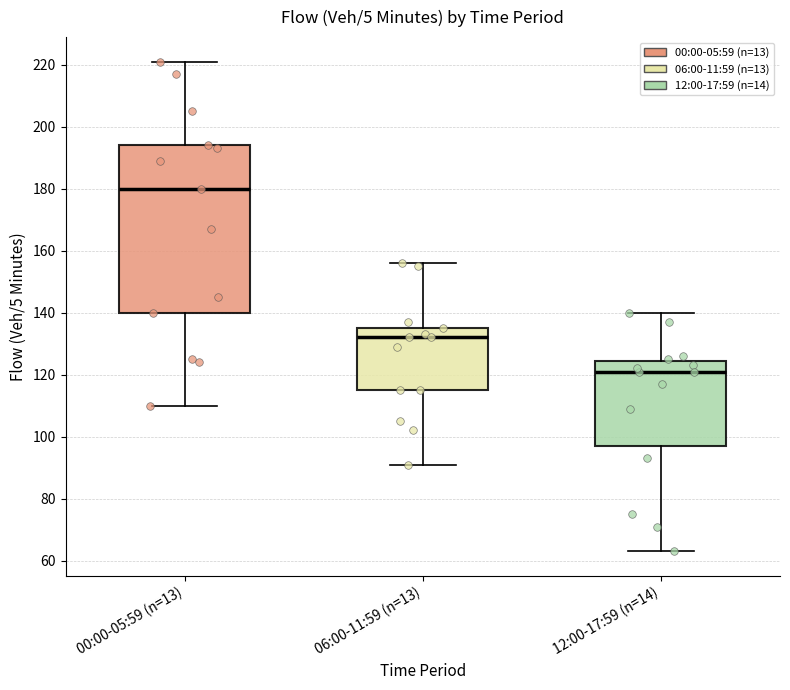

Which box's median line is the highest?

00:00-05:59 (n=13)